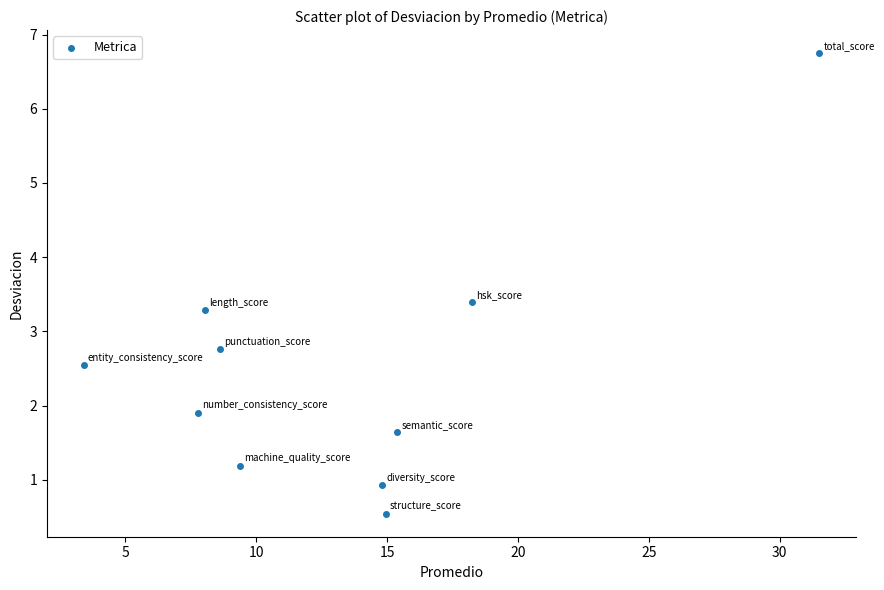

What is the average X value?

13.2